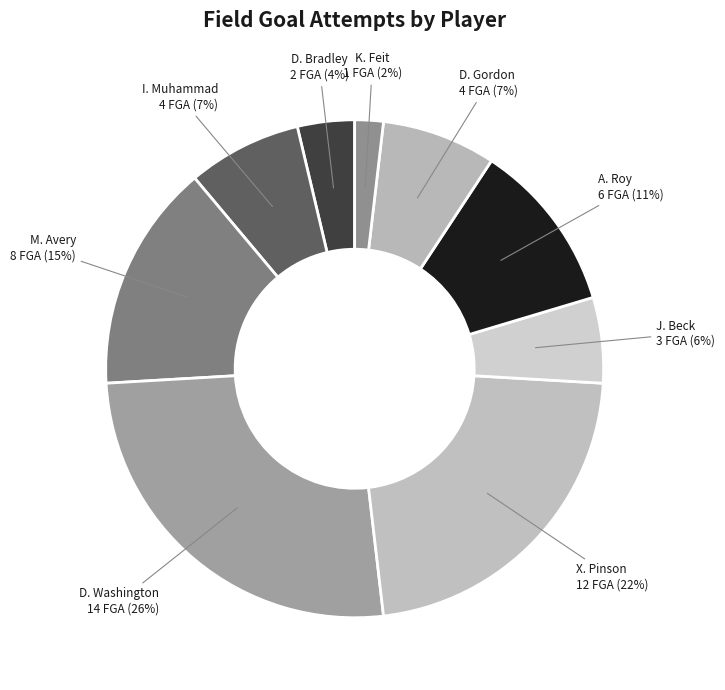

Do I. Muhammad and D. Bradley together represent more than half of the pie?

No